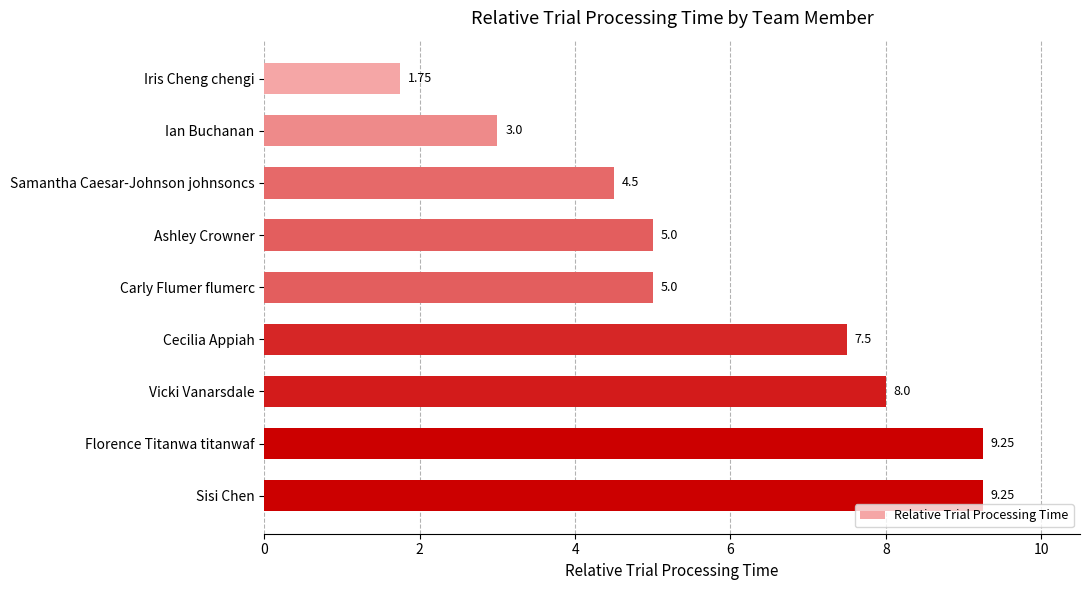

What is the average value?

5.9